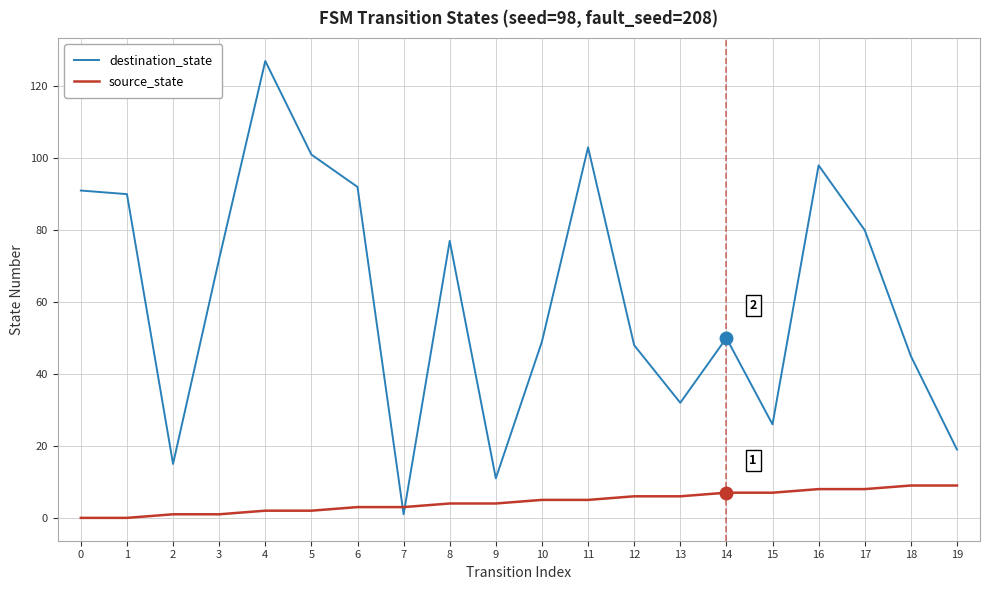

What are all the series names shown in the legend?

destination_state, source_state